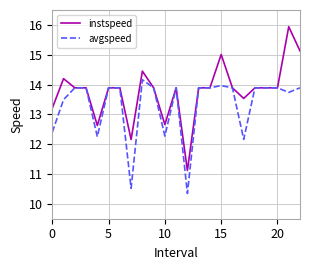

List the series in order of their peak value, highest first.

instspeed, avgspeed